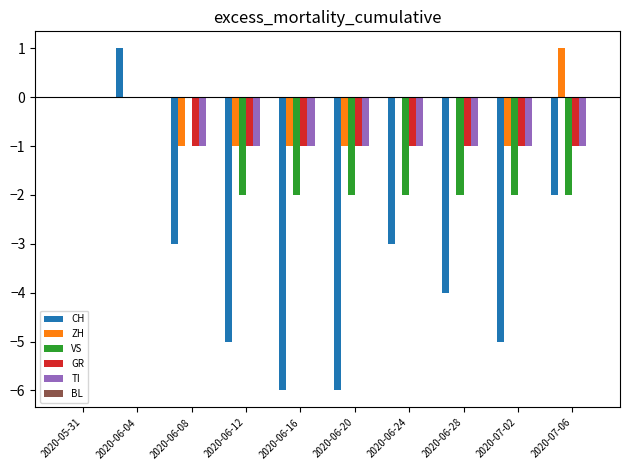

What is the greatest value displayed?

1